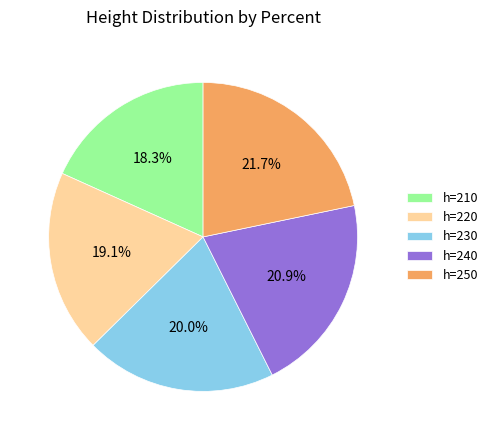

To the nearest percent, what percentage of the pie is h=250?

22%